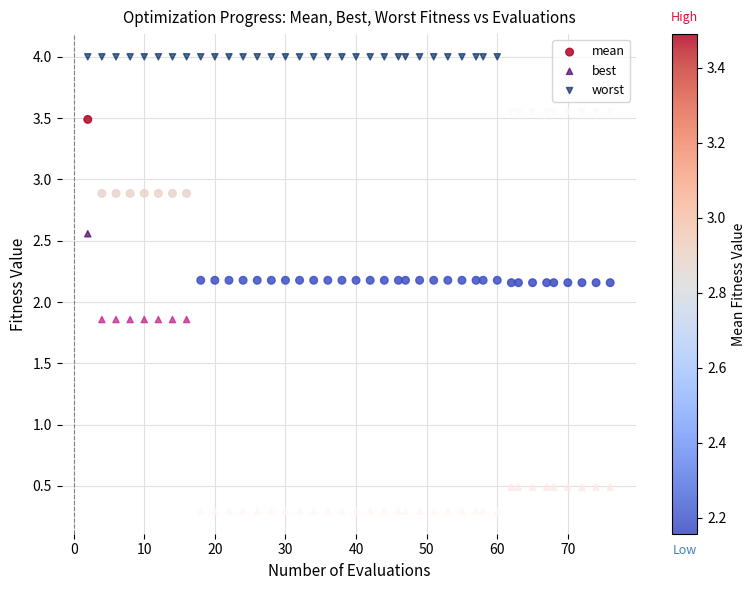

Which series reaches the minimum Y coordinate?

best